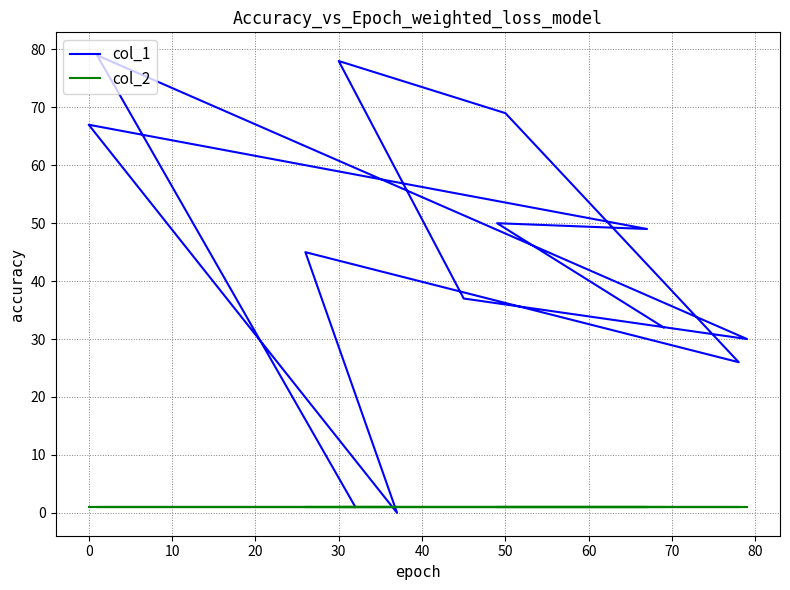

The col_1 series shows 41 at 10. True or false?

False